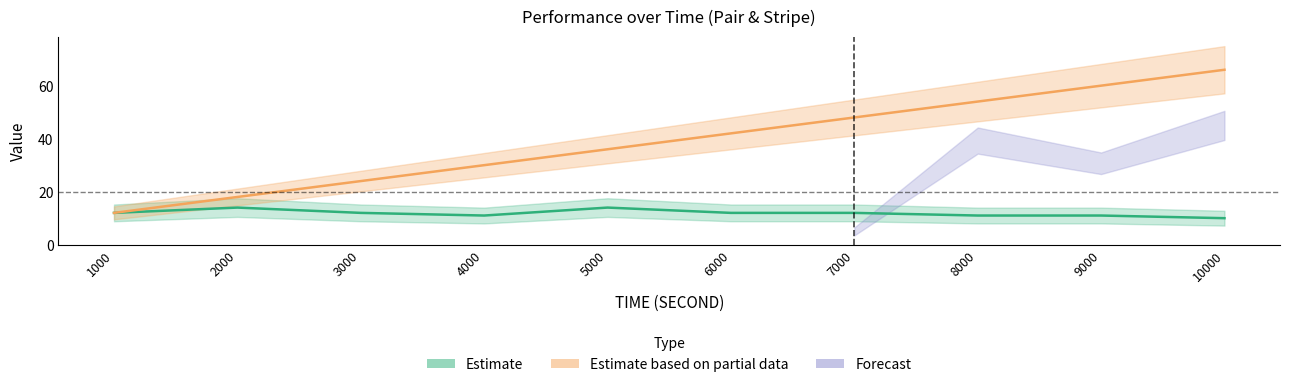

The Stripe_time series shows 13 at 3000. True or false?

False